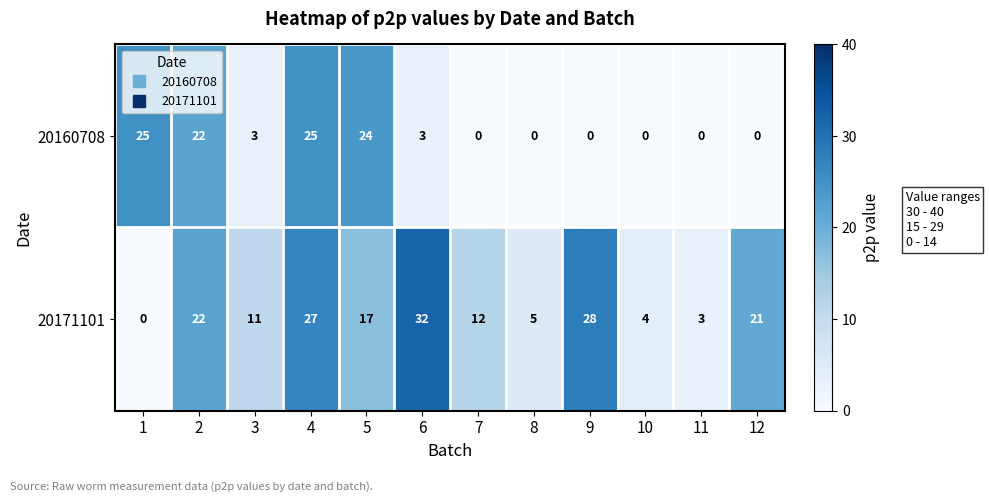

The value of 20171101 at 11 is 4. True or false?

False